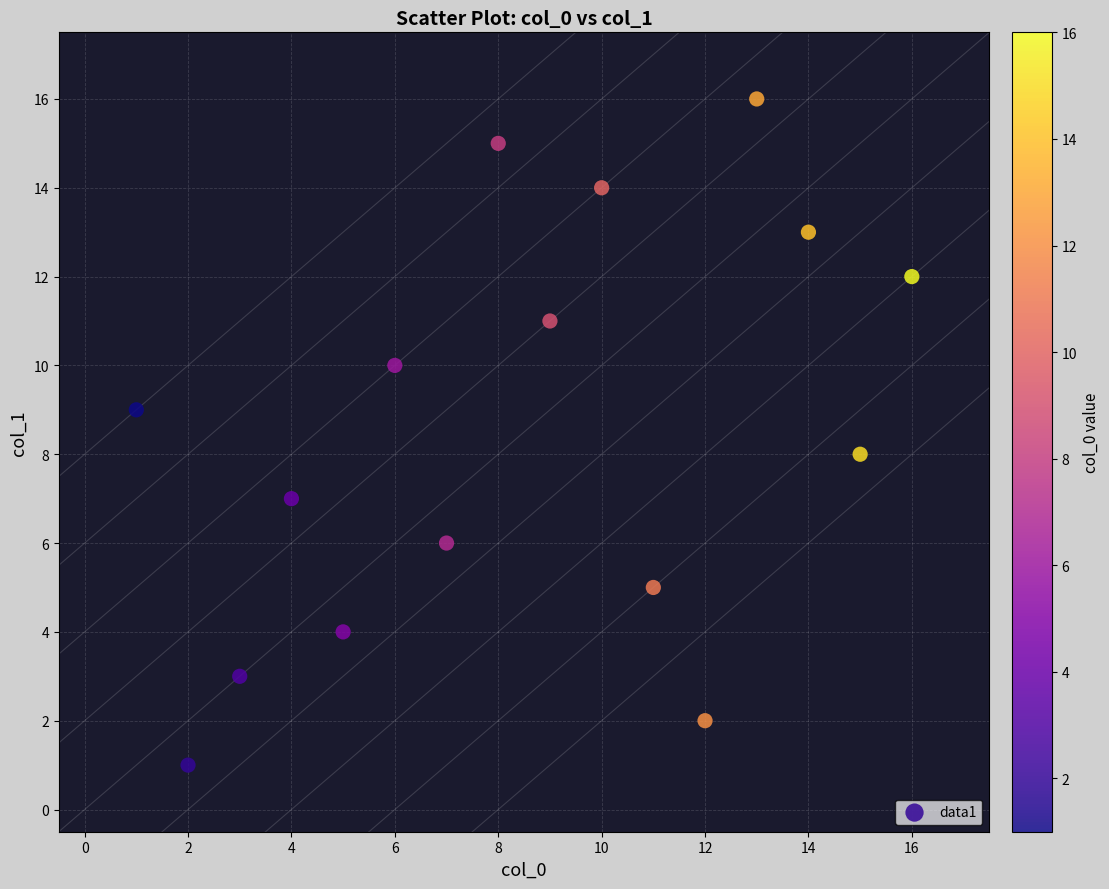

What is the range of Y values (max minus min)?

15